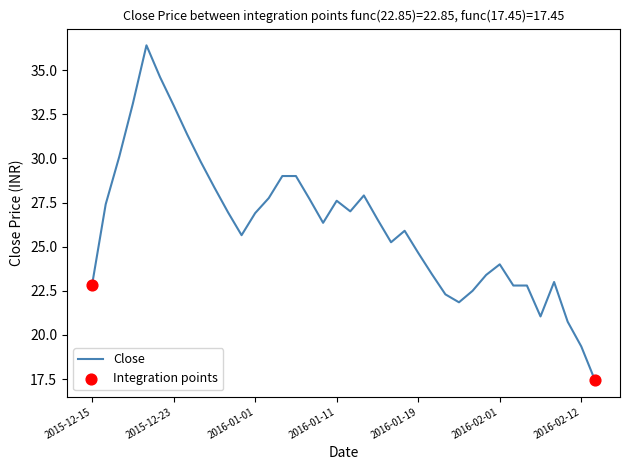

What is the maximum value shown in the chart?

36.4